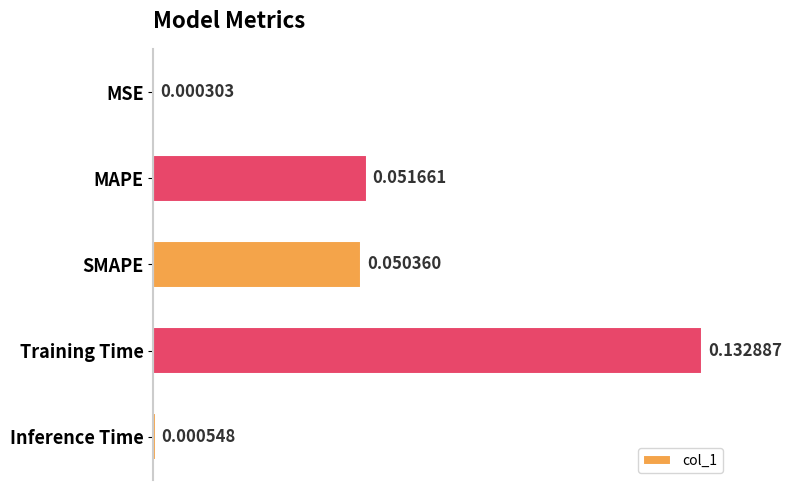

Which category has the highest value across all series?

Training Time